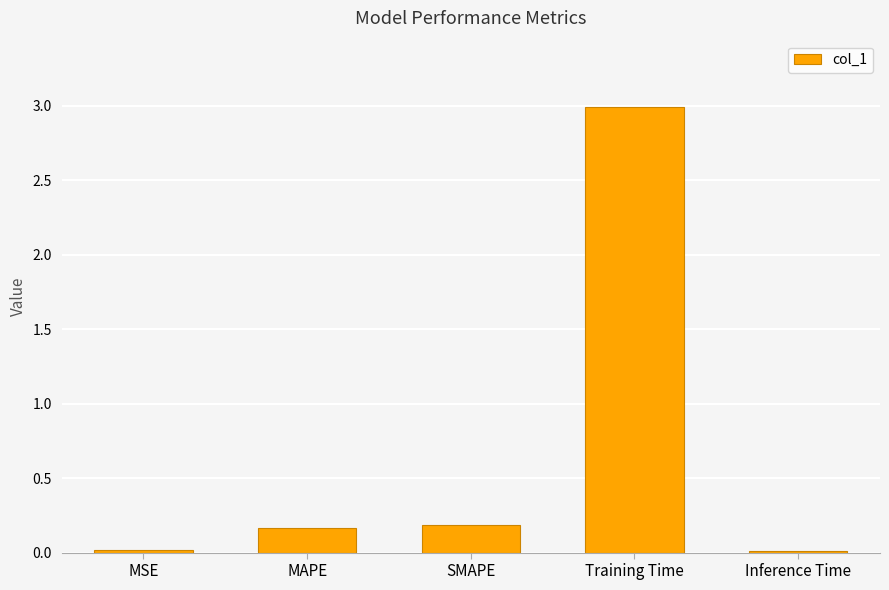

What is the value of the 2nd bar from the left?

0.2